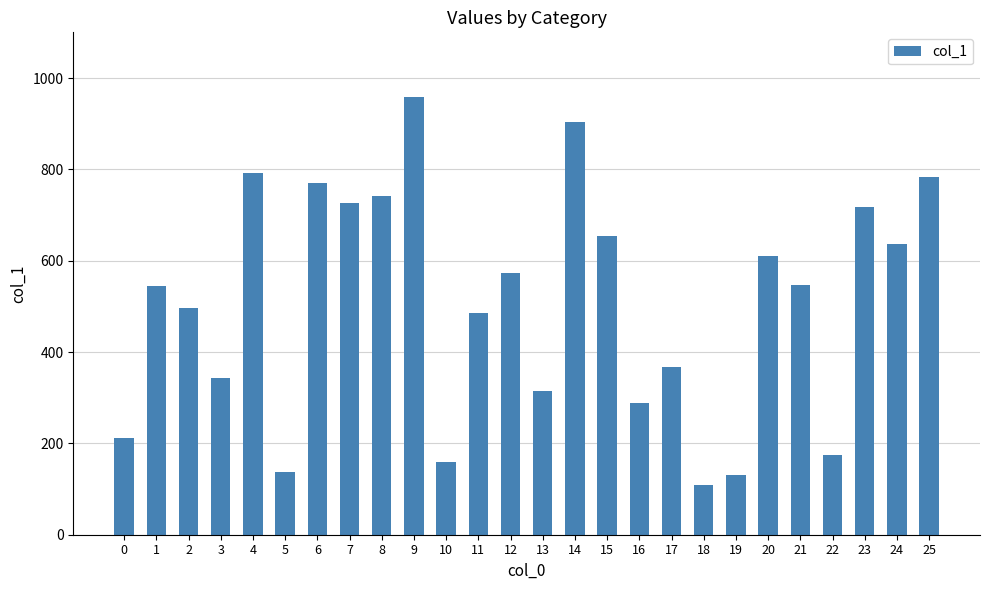

Count the number of categories in the chart.

26